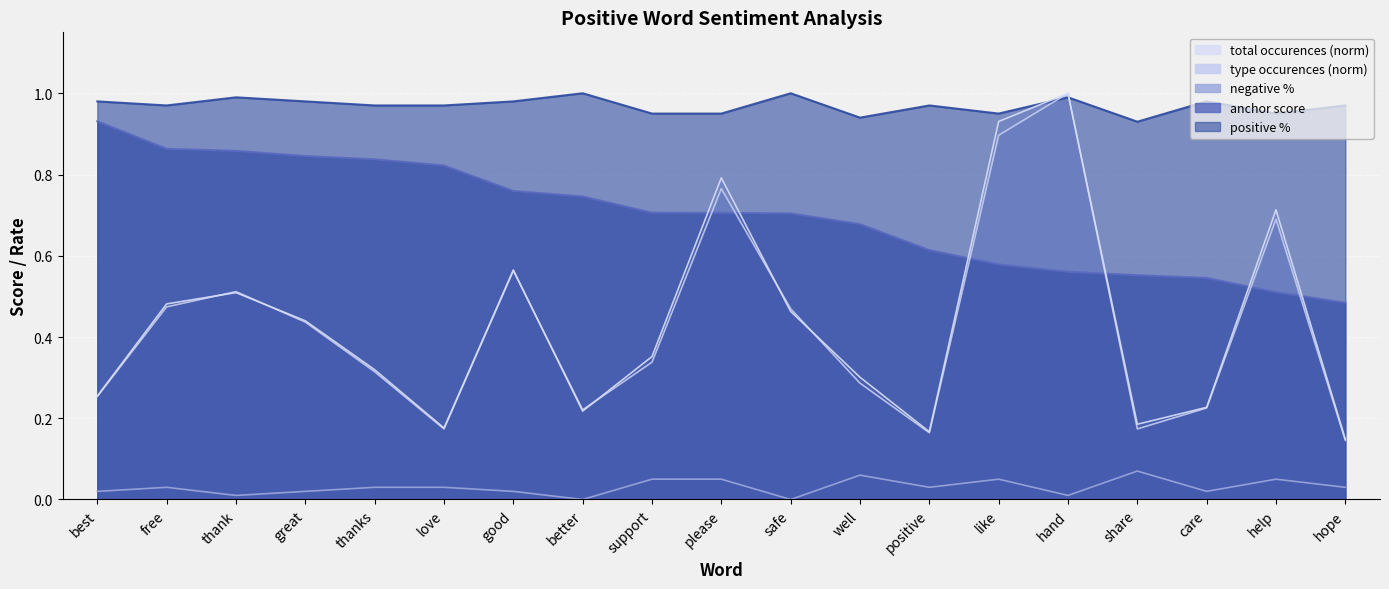

Which has a higher value, free or great?

free